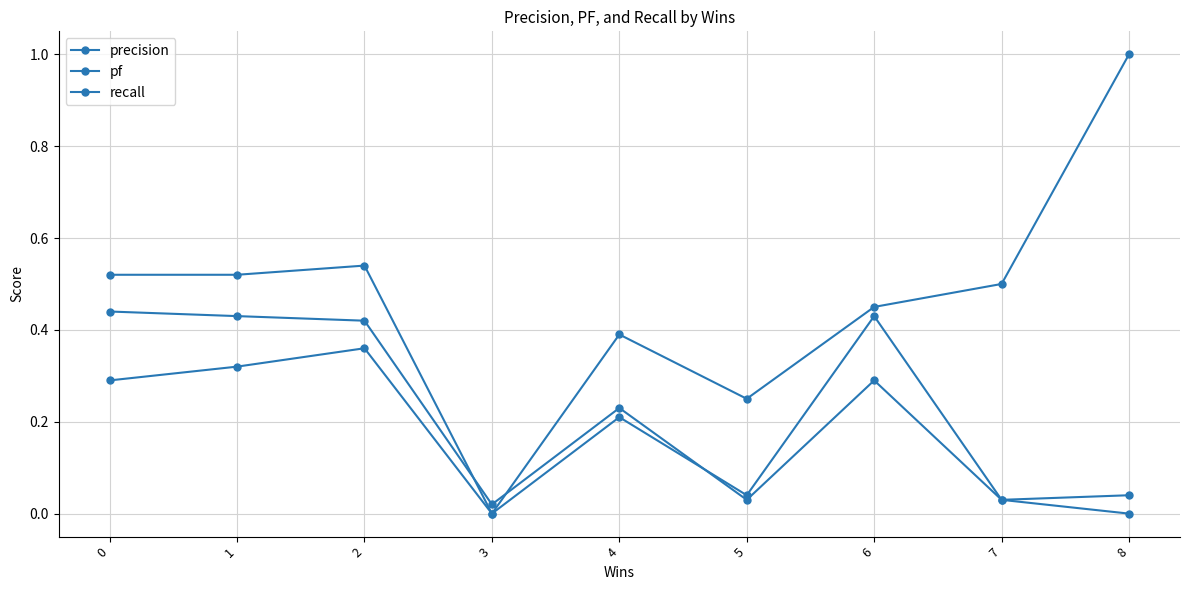

How many data points in pf are above 0?

8